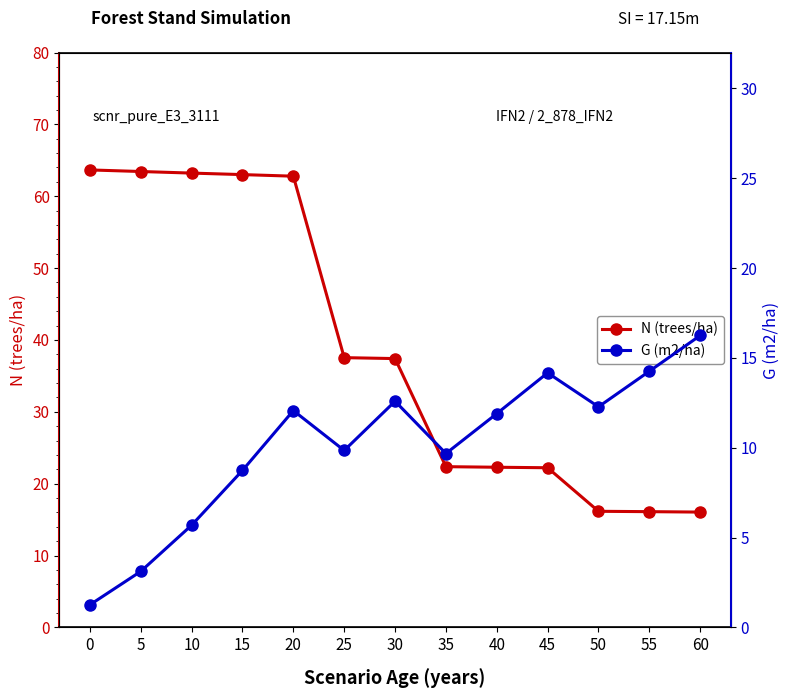

True or false: G (m2/ha) has more than 2 points higher than both neighbors.

True